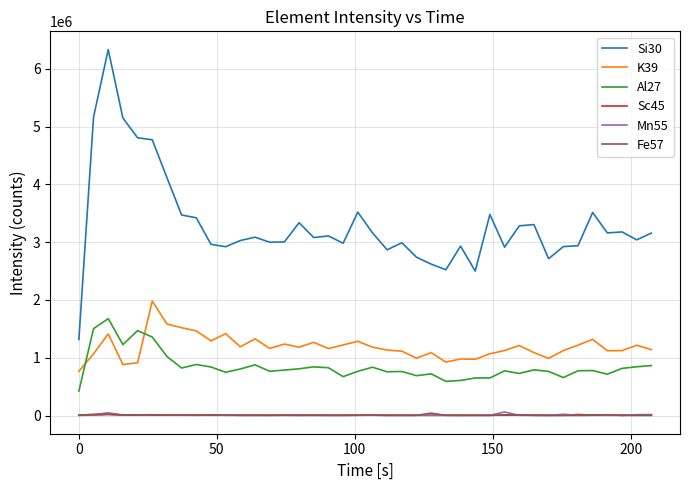

What is the difference between the maximum and second lowest values in the Si30 series?

3831462.7